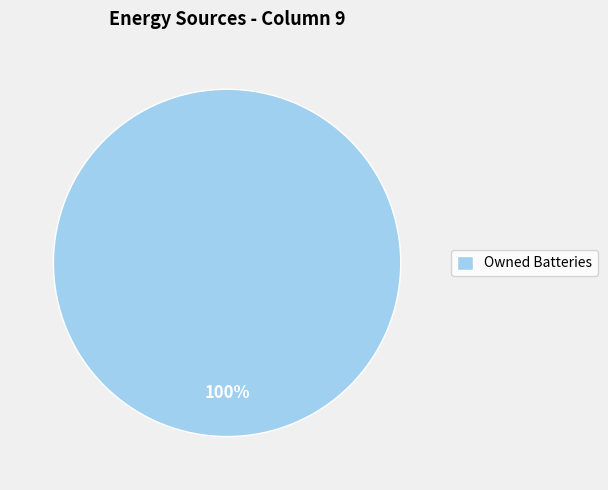

What percentage is the Owned Batteries slice, to the nearest percent?

100%